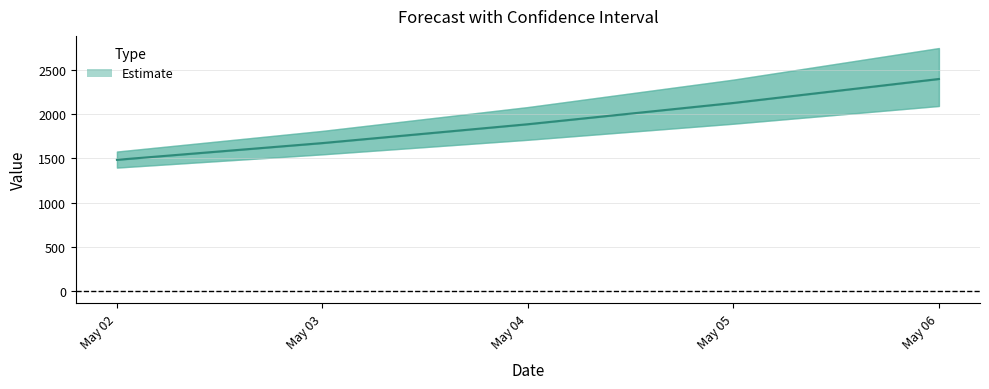

Reading right to left, extract all data points from this chart.

May 06=2394.0	May 05=2123.7	May 04=1883.9	May 03=1671.2	May 02=1482.5